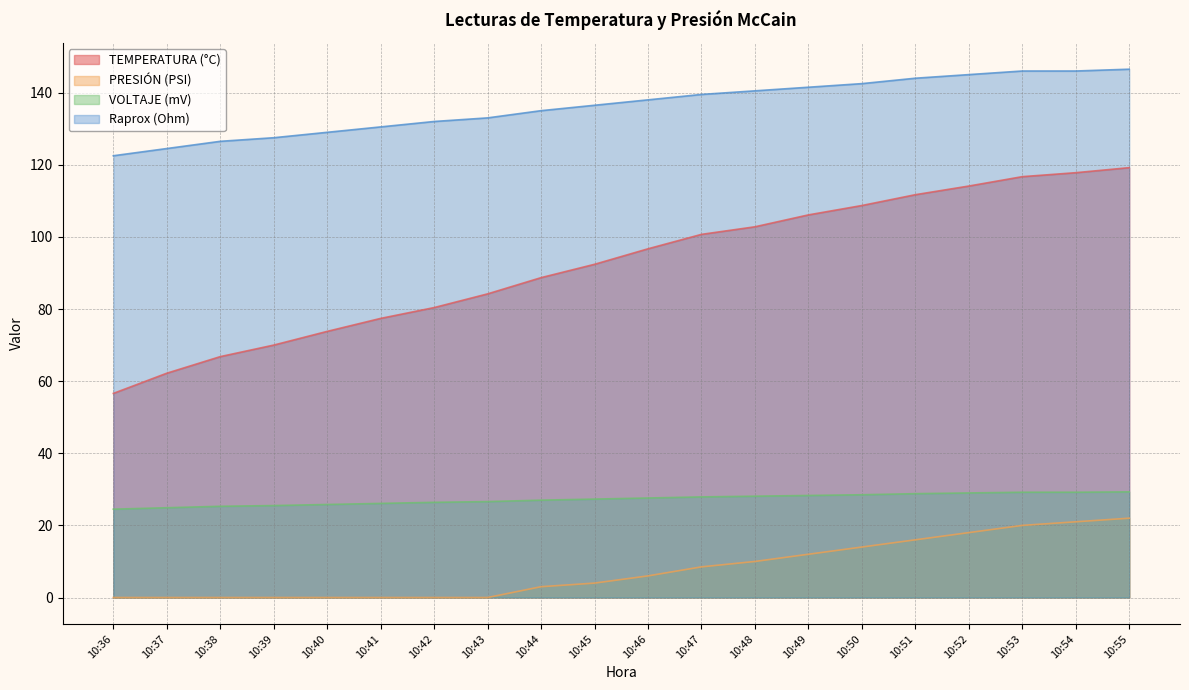

Reading left to right, what are all the values shown in this chart?

TEMPERATURA (°C): 10:36=56.6	10:37=62.2	10:38=66.8	10:39=70.0	10:40=73.8	10:41=77.4	10:42=80.4	10:43=84.2	10:44=88.7	10:45=92.4	10:46=96.7	10:47=100.7	10:48=102.8	10:49=106.1	10:50=108.7	10:51=111.7	10:52=114.1	10:53=116.7	10:54=117.8	10:55=119.2
PRESIÓN (PSI): 10:36=0.0	10:37=0.0	10:38=0.0	10:39=0.0	10:40=0.0	10:41=0.0	10:42=0.0	10:43=0.0	10:44=3.0	10:45=4.0	10:46=6.0	10:47=8.5	10:48=10.0	10:49=12.0	10:50=14.0	10:51=16.0	10:52=18.0	10:53=20.0	10:54=21.0	10:55=22.0
VOLTAJE (mV): 10:36=24.5	10:37=24.9	10:38=25.3	10:39=25.5	10:40=25.8	10:41=26.1	10:42=26.4	10:43=26.6	10:44=27.0	10:45=27.3	10:46=27.6	10:47=27.9	10:48=28.1	10:49=28.3	10:50=28.5	10:51=28.8	10:52=29.0	10:53=29.2	10:54=29.2	10:55=29.3
Raprox (Ohm): 10:36=122.5	10:37=124.5	10:38=126.5	10:39=127.5	10:40=129.0	10:41=130.5	10:42=132.0	10:43=133.0	10:44=135.0	10:45=136.5	10:46=138.0	10:47=139.5	10:48=140.5	10:49=141.5	10:50=142.5	10:51=144.0	10:52=145.0	10:53=146.0	10:54=146.0	10:55=146.5